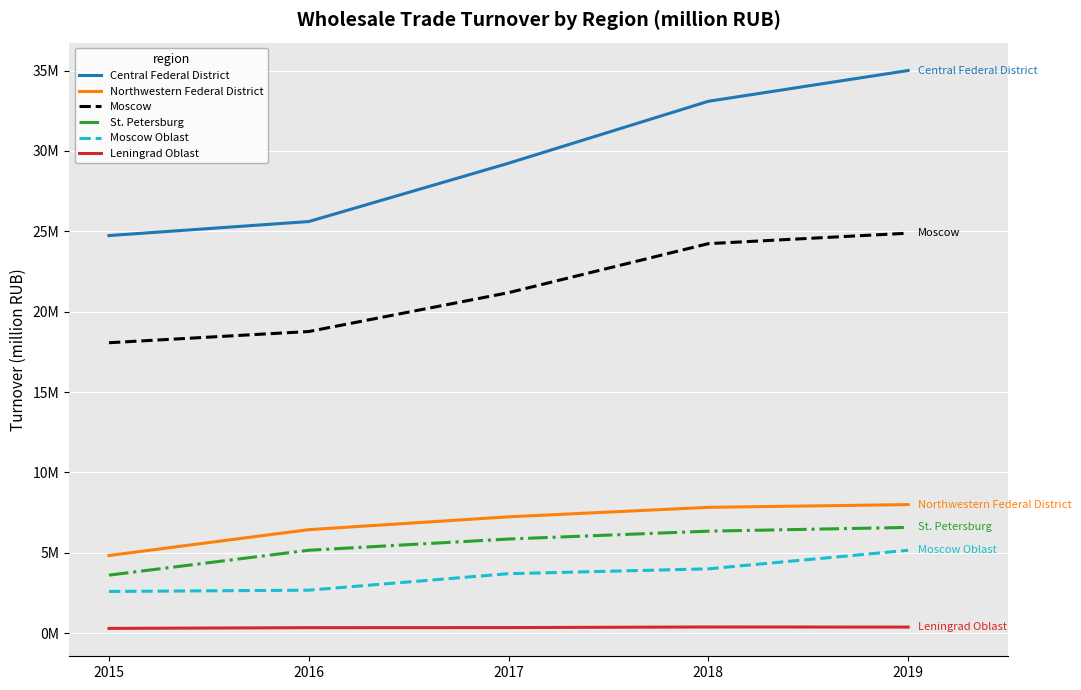

What is the average value of the Moscow series?

21428031.4